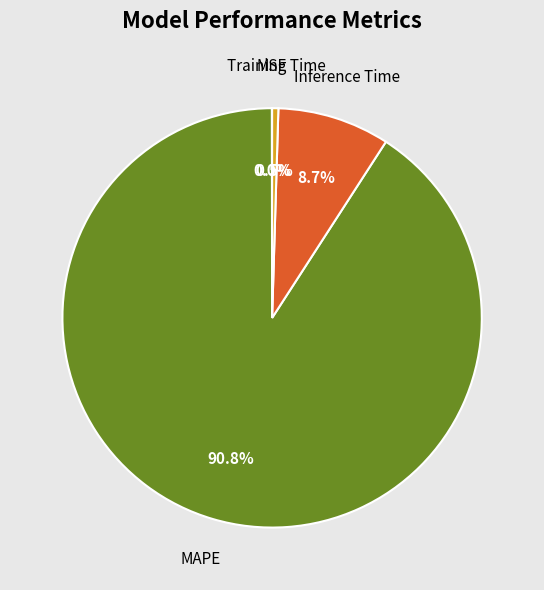

Does any single category account for the majority?

Yes